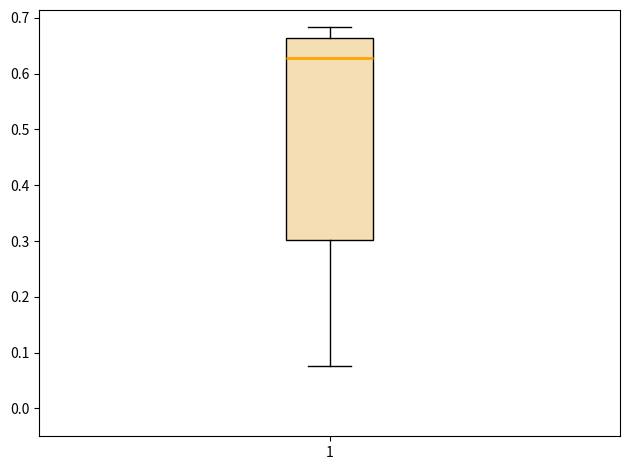

Read this box plot against the y-axis: the position of the median line, the range covered by the box, and the ends of both whiskers. The values are not printed on the chart, so give them approximately, as read against the axis.

median 0.63, box 0.30 to 0.66, whiskers 0.08 to 0.68